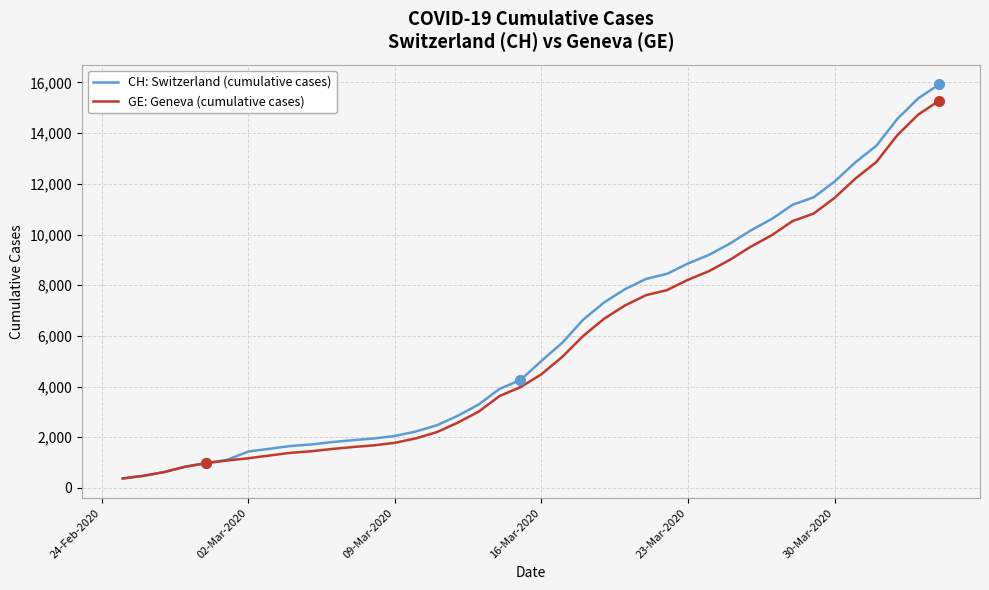

What is the smallest value displayed?

375